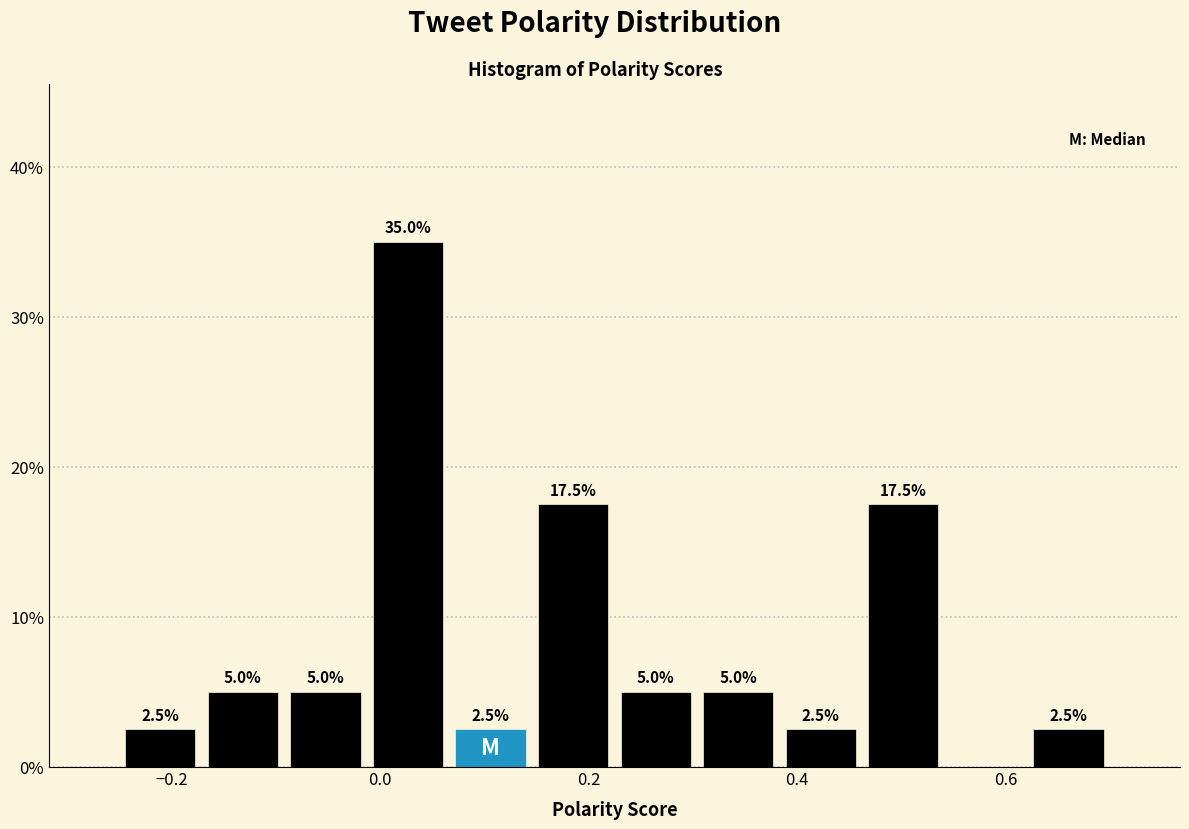

Read against the x-axis, roughly where is the centre of the tallest bar?

0.02